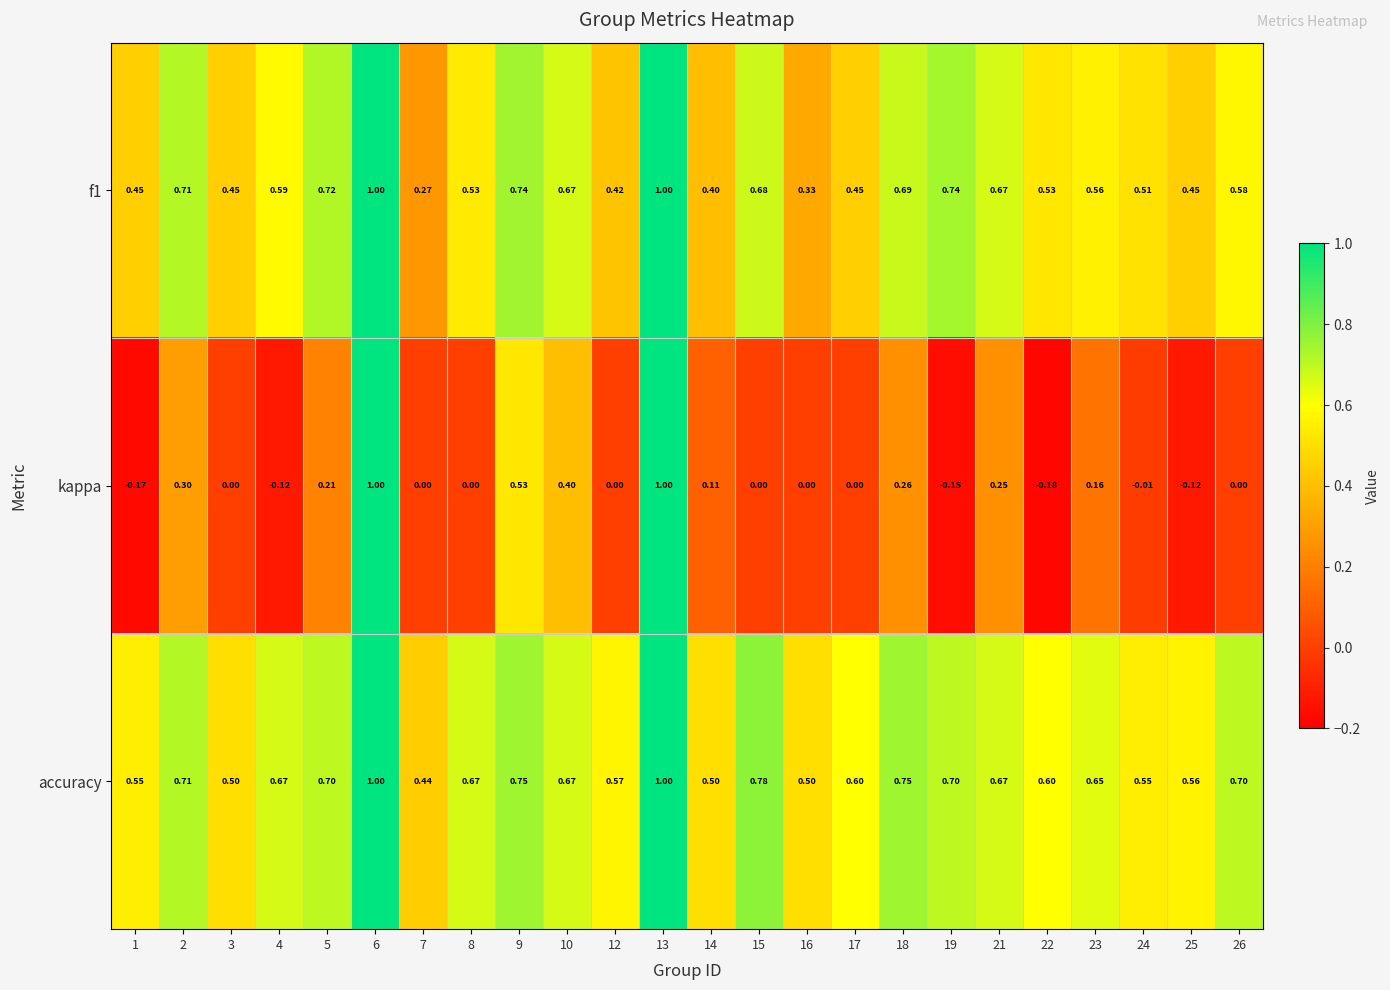

How many data points in kappa are less than 0?

6